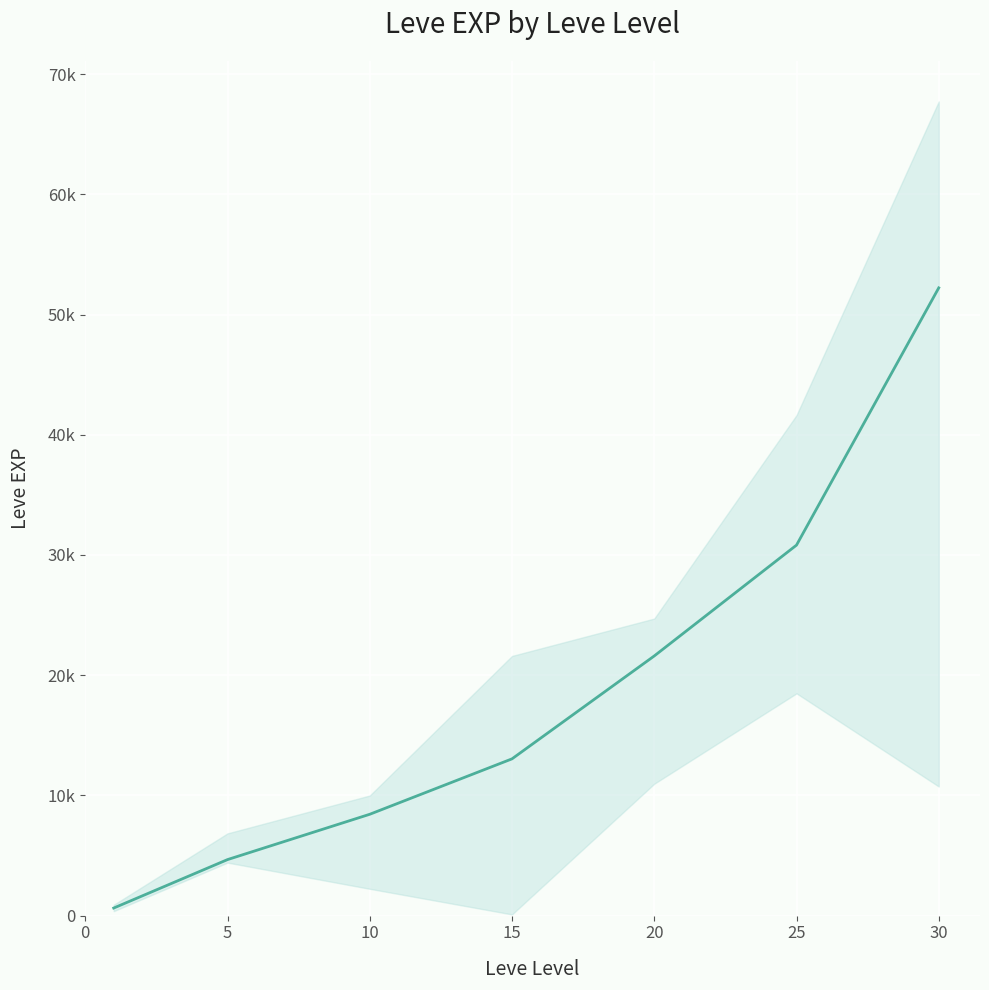

What is the sum of the values at 0 and 5?

5290